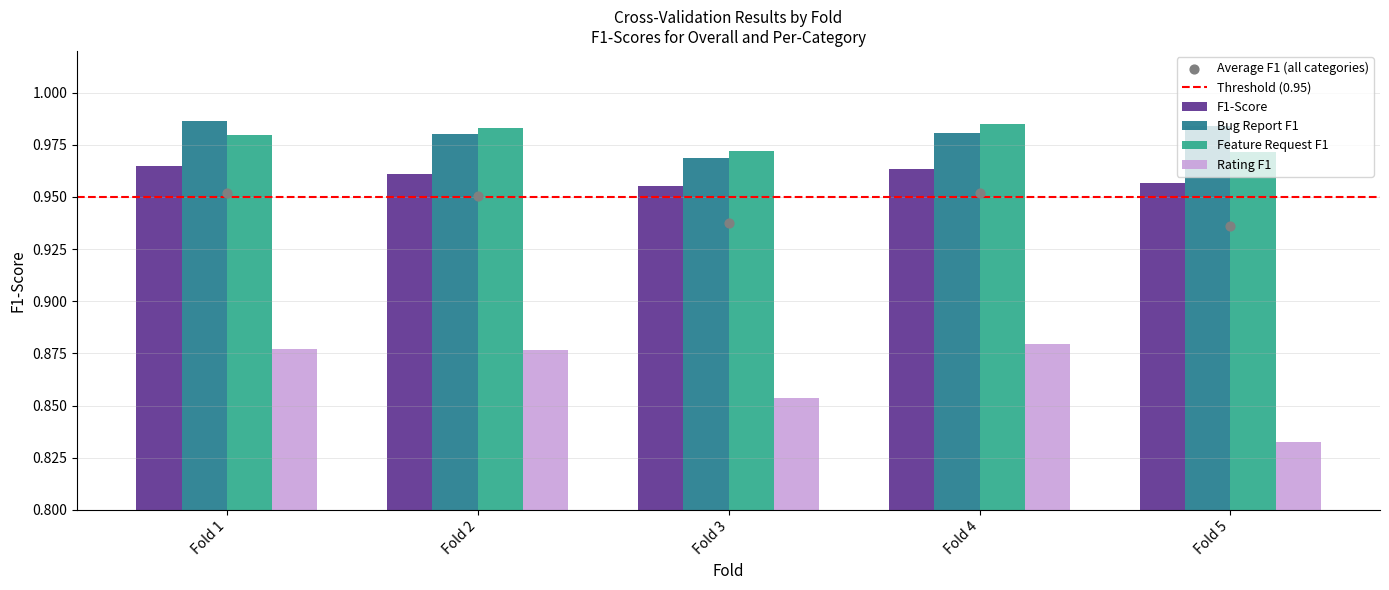

Which series contains the lowest Y value?

Rating F1